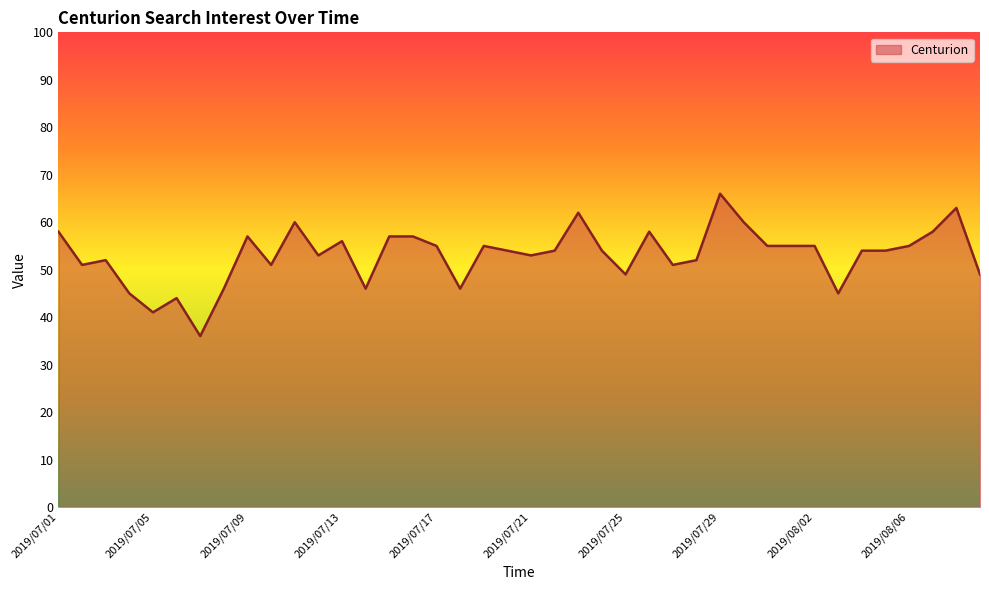

True or false: the data has more than 2 interior local peaks.

True